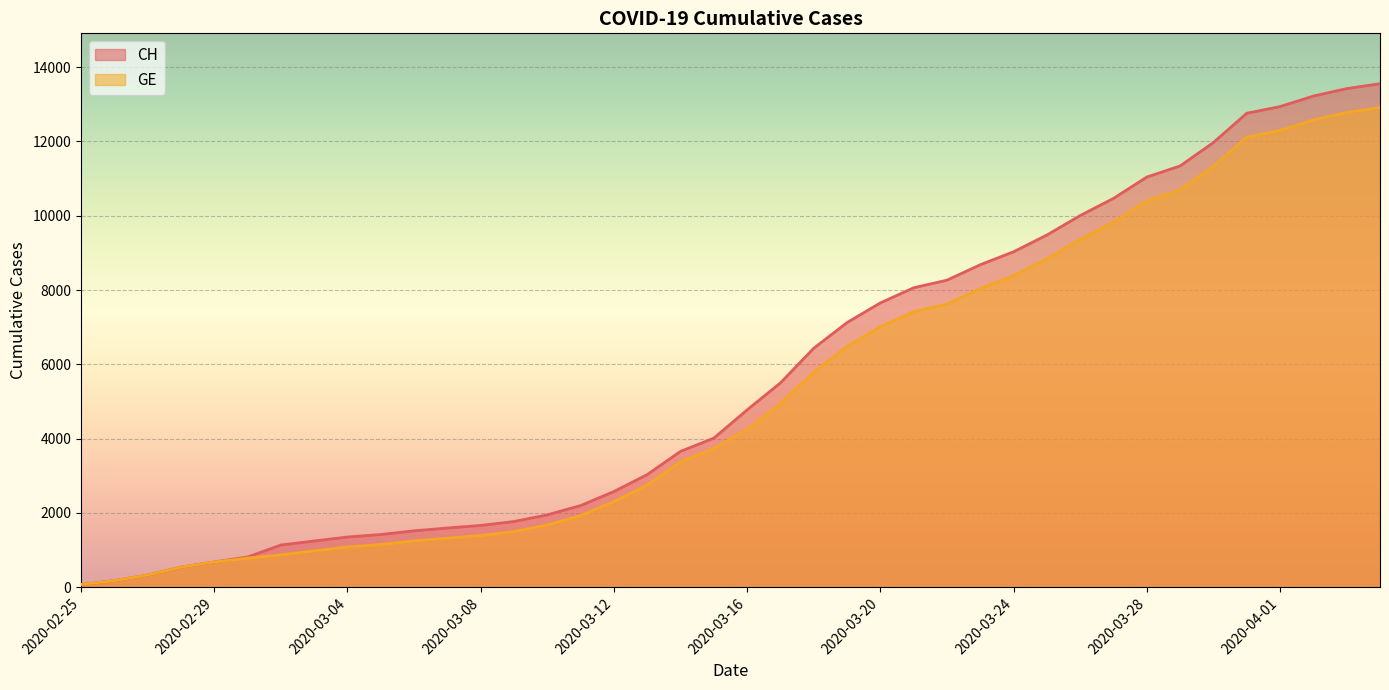

What is the spread (max minus min) of values at 2020-03-04?

268